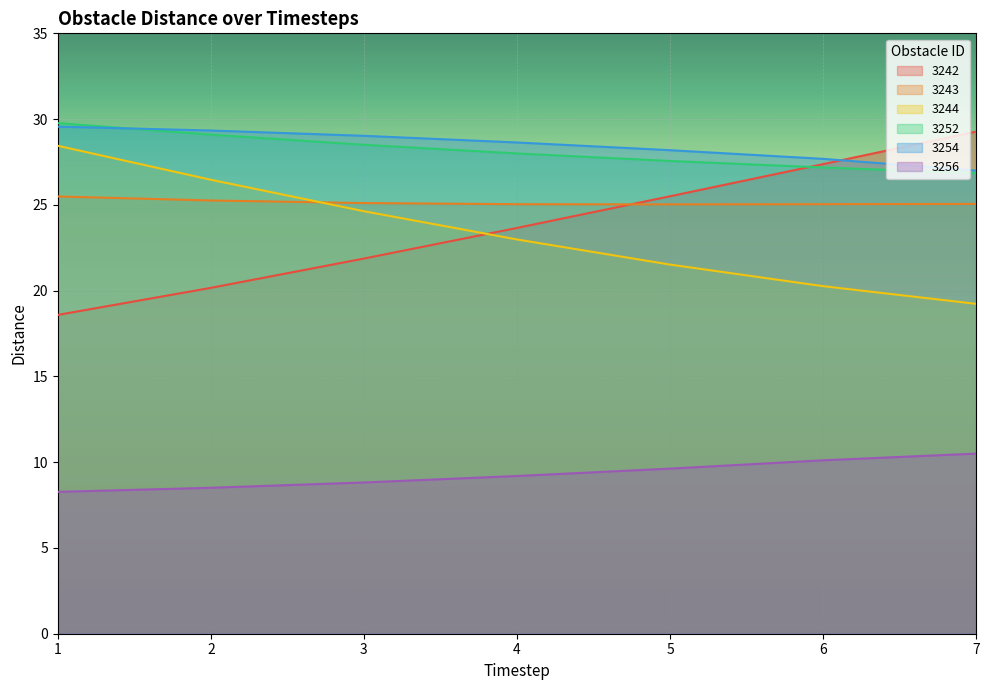

True or false: 3252 and 3243 cross at least once.

False